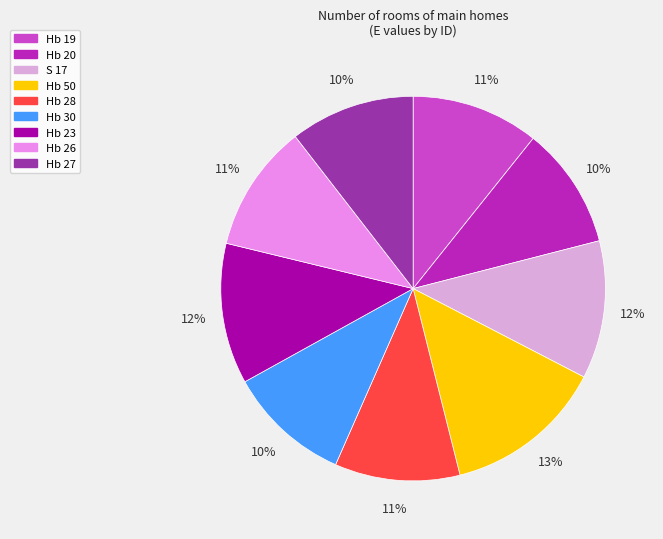

Combined, do Hb 20 and Hb 19 account for over 50%?

No